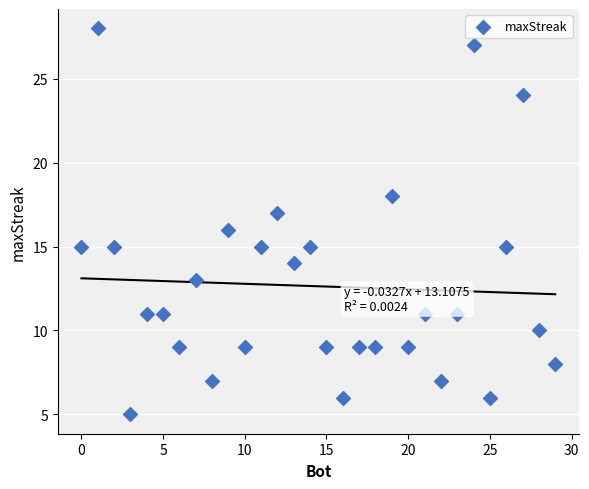

What is the range of X values (max minus min)?

29